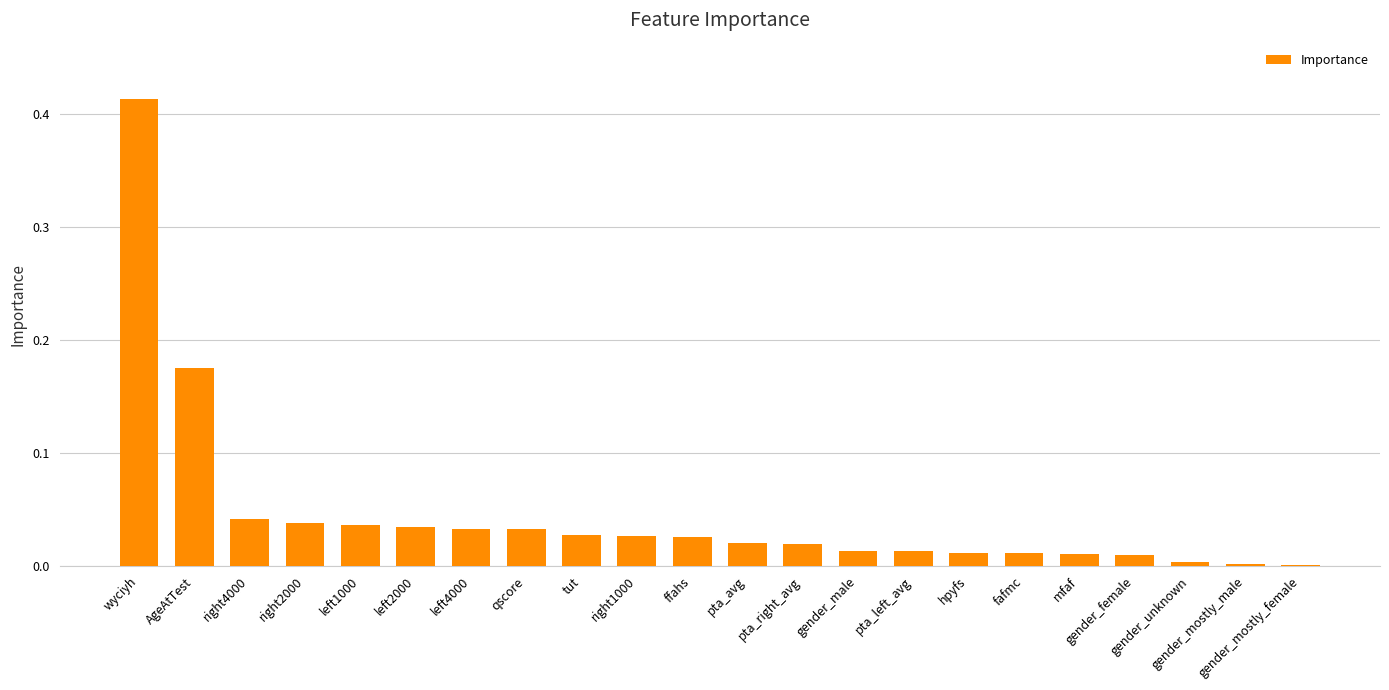

What is the sum of all values?

1.0